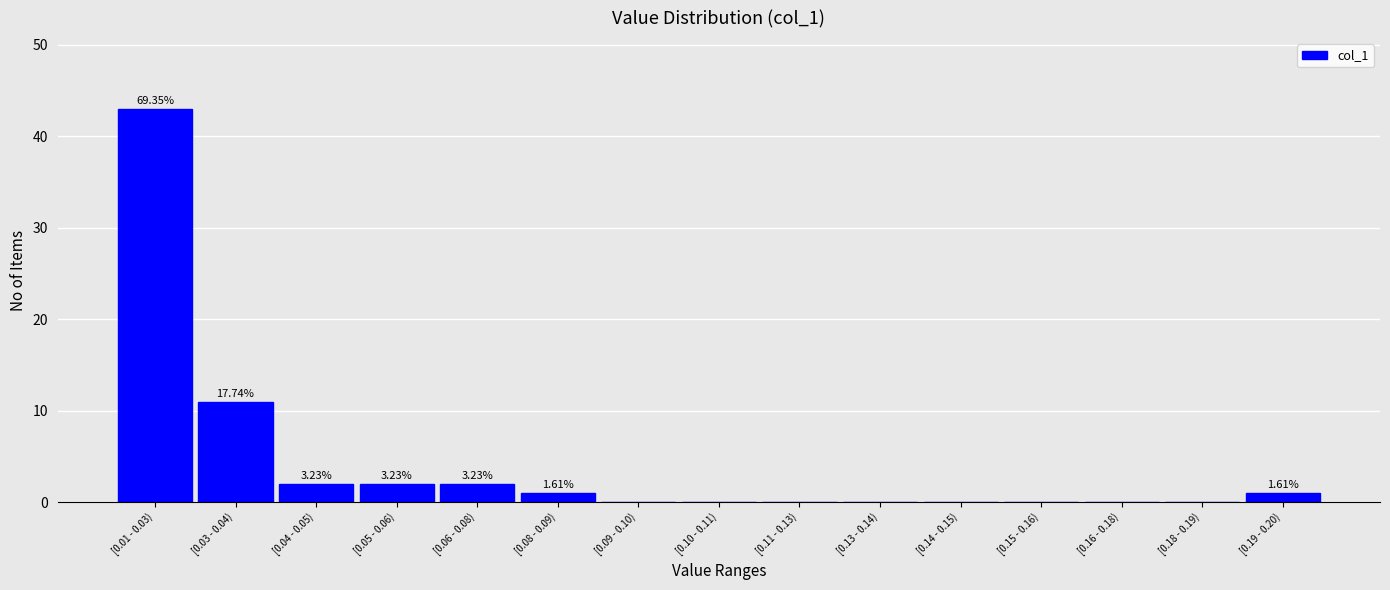

What is the sum of all values?

62